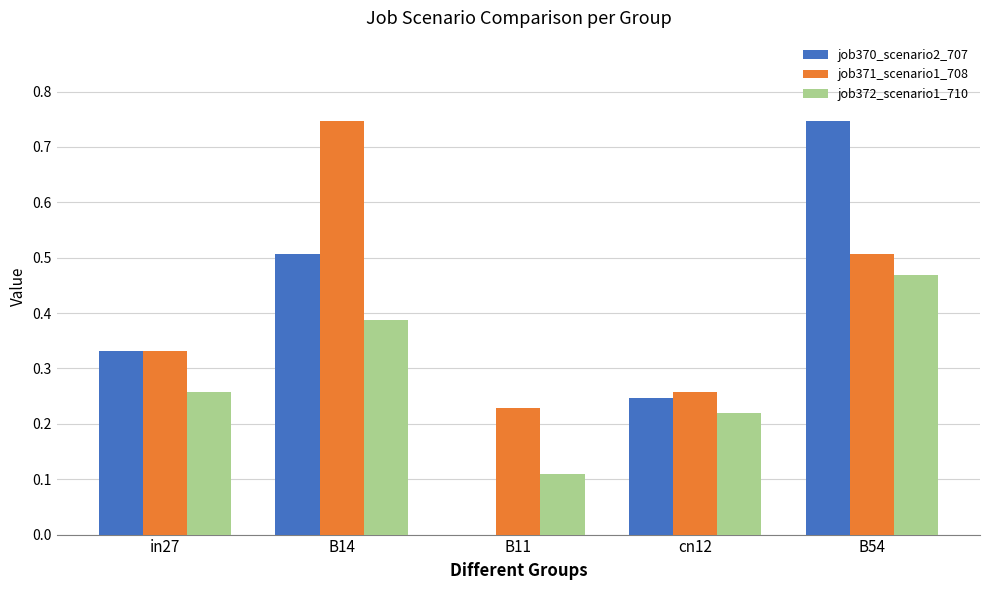

At which label does job371_scenario1_708 reach its peak?

B14